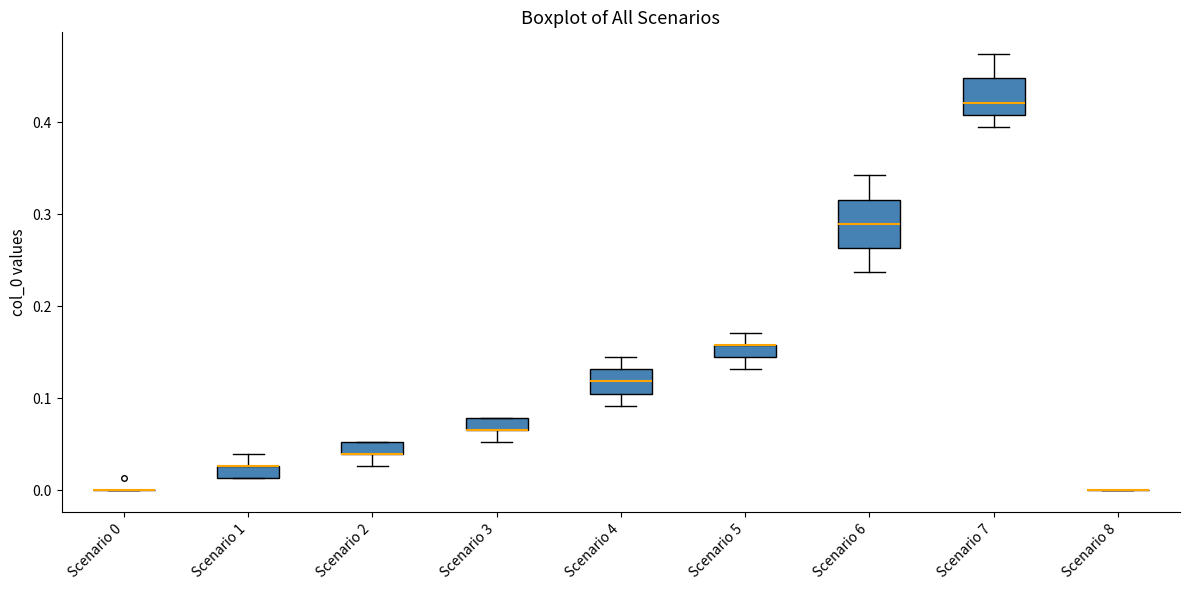

Where is the lower edge of the box for Scenario 5 on the y-axis? The values are not printed on the chart, so give them approximately, as read against the axis.

0.14